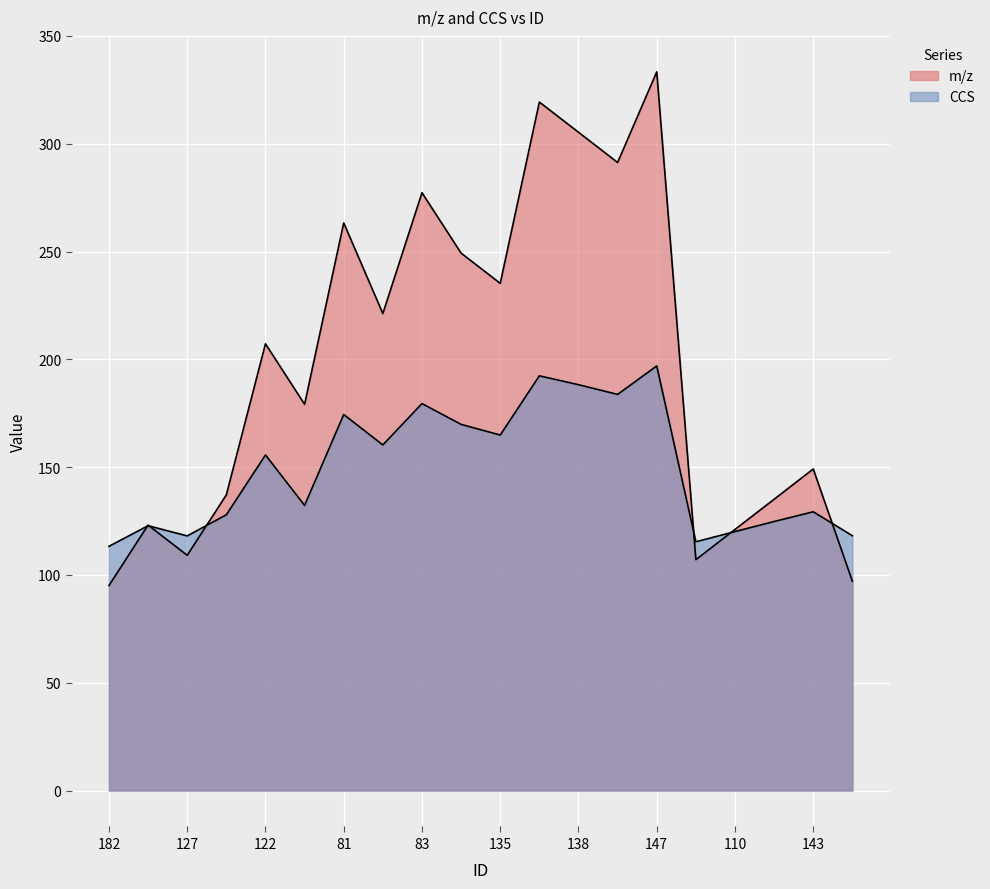

How many lines are shown in the chart?

2